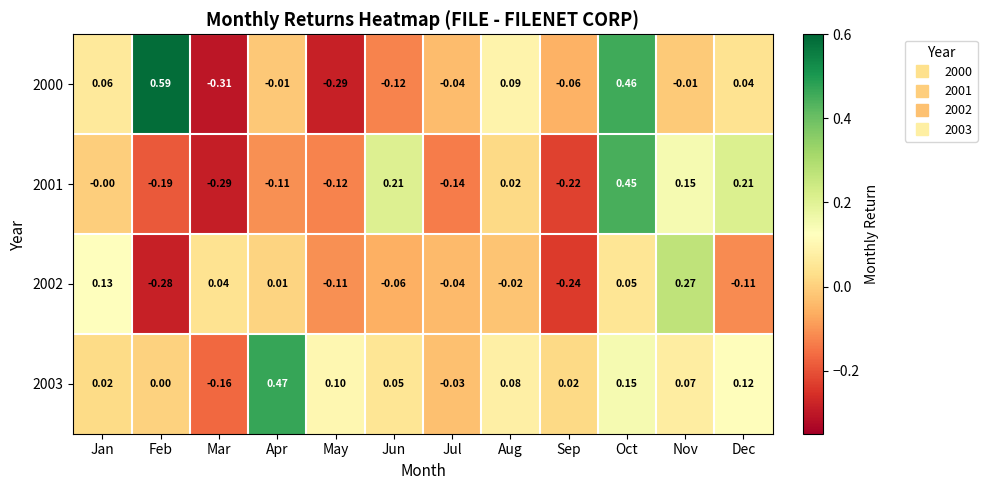

At which label does 2001 reach its minimum?

Mar